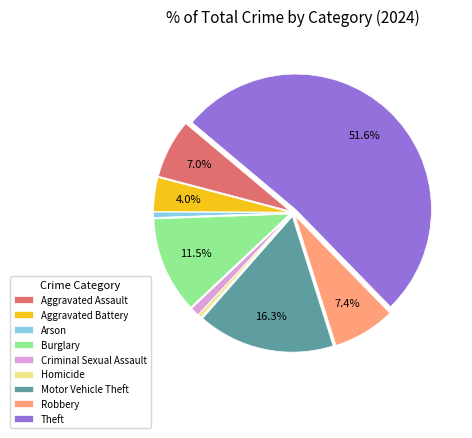

Combined, do Robbery and Homicide account for over 50%?

No